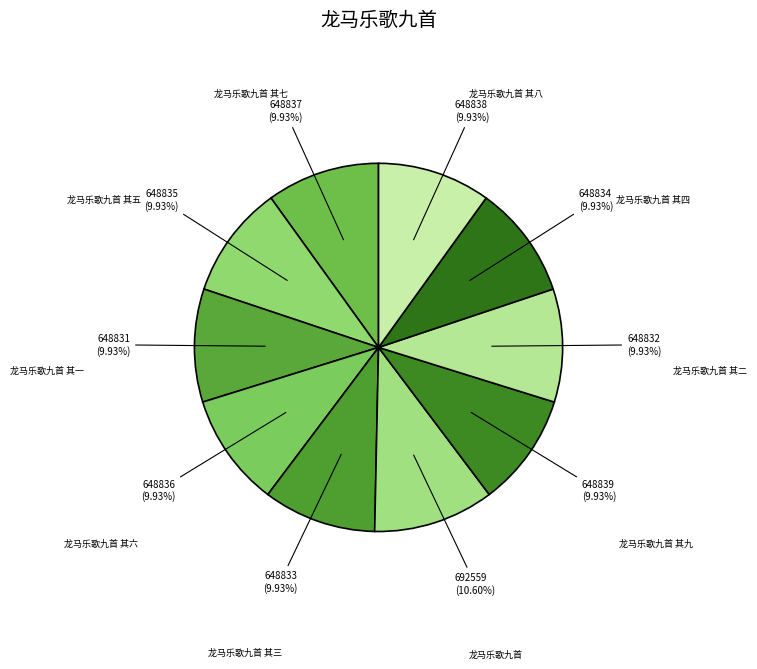

Which slice is the largest?

龙马乐歌九首